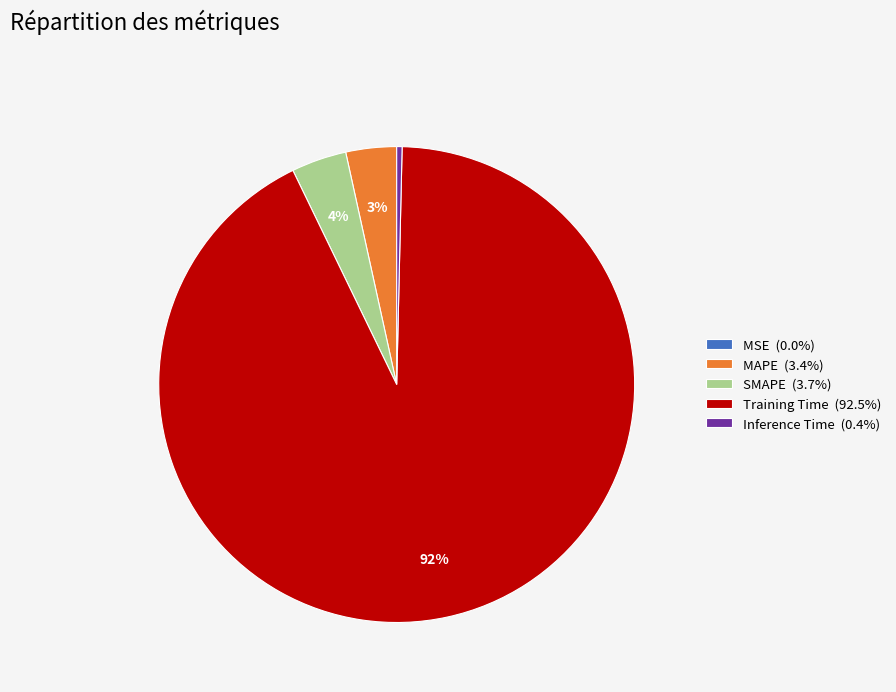

What percentage is the MAPE slice, to the nearest percent?

3%